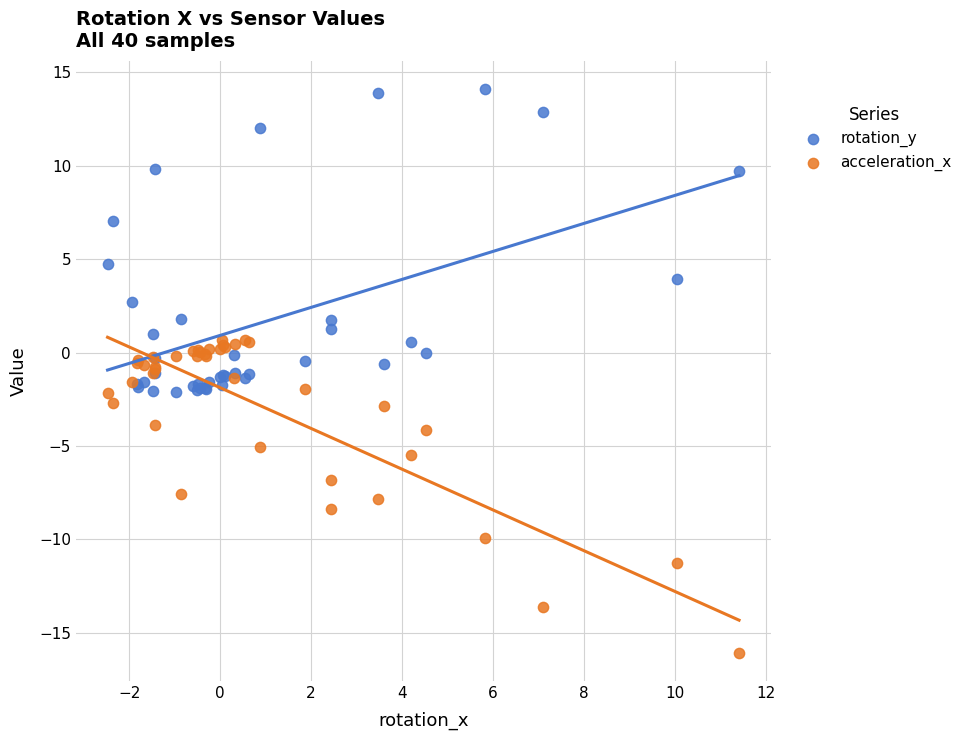

What are all the series names shown in the legend?

rotation_y, acceleration_x